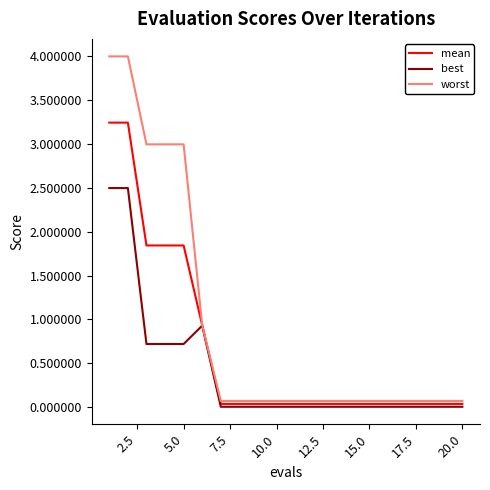

Which series has the largest total across all categories?

worst